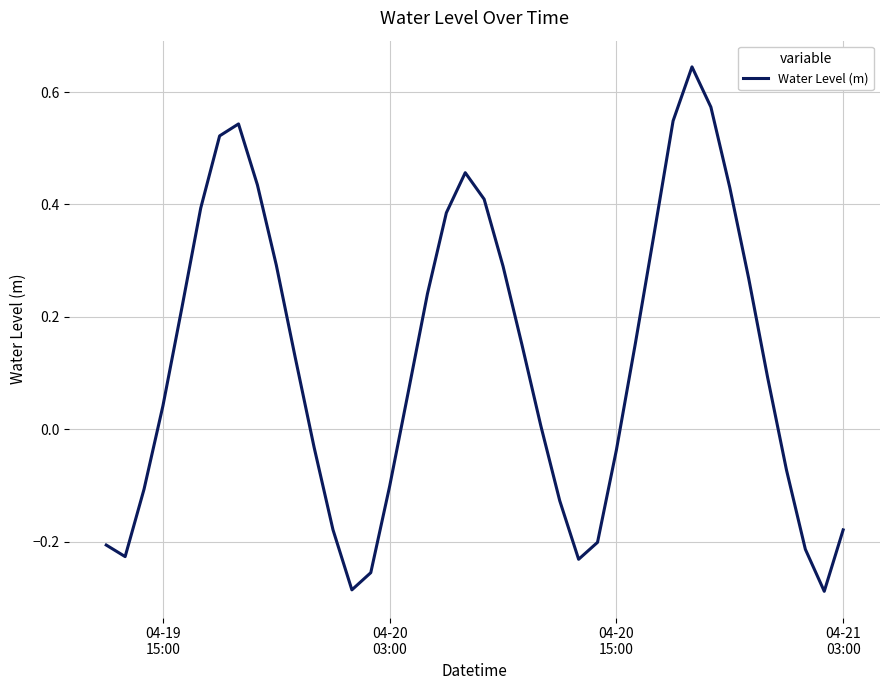

How many interior local peaks (higher than both neighbors) does the data have?

3